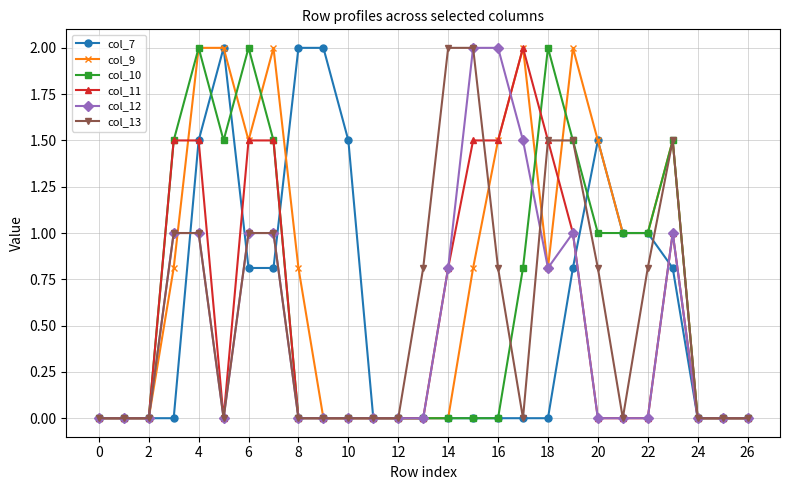

What is the highest value of the col_11 series?

2.0